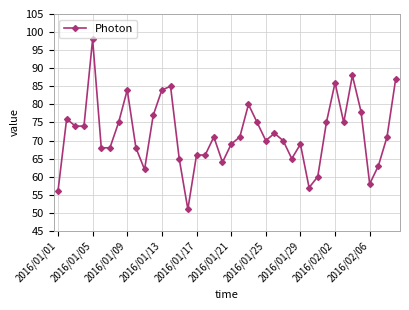

True or false: the data has more than 1 interior local peaks.

True